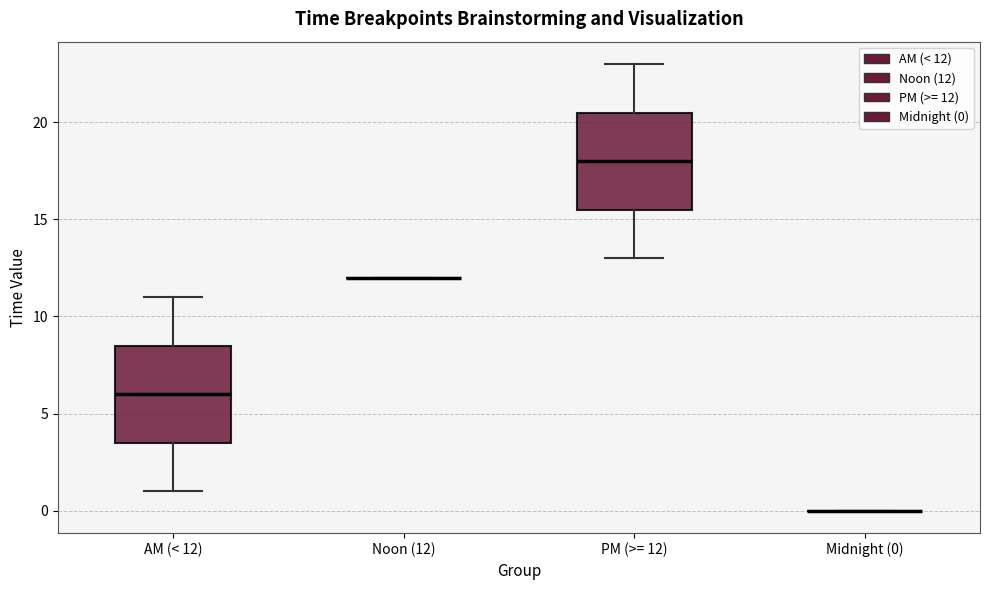

Where does the median line of the box for PM (>= 12) sit on the y-axis? The values are not printed on the chart, so give them approximately, as read against the axis.

18.0